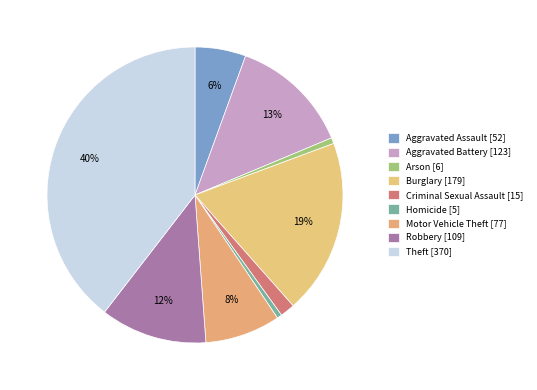

Count the number of slices in the pie.

9